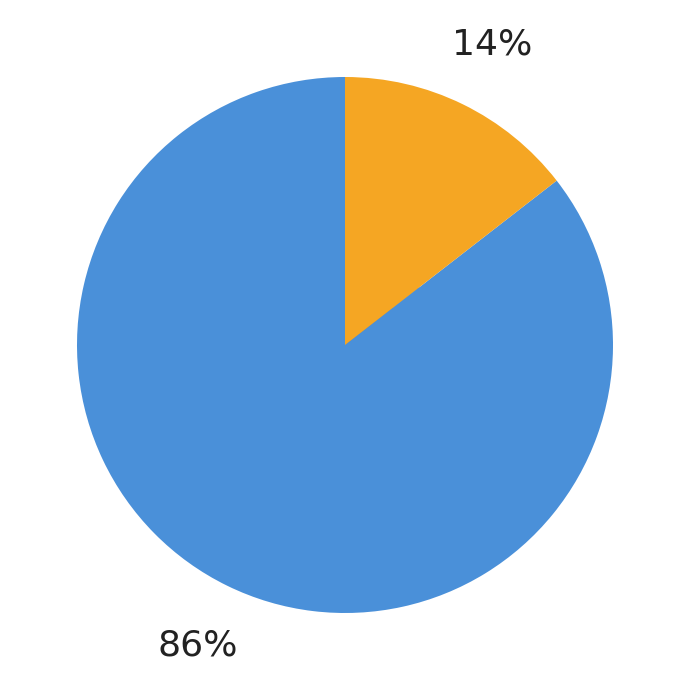

Which category has the biggest portion of the pie?

Training Time